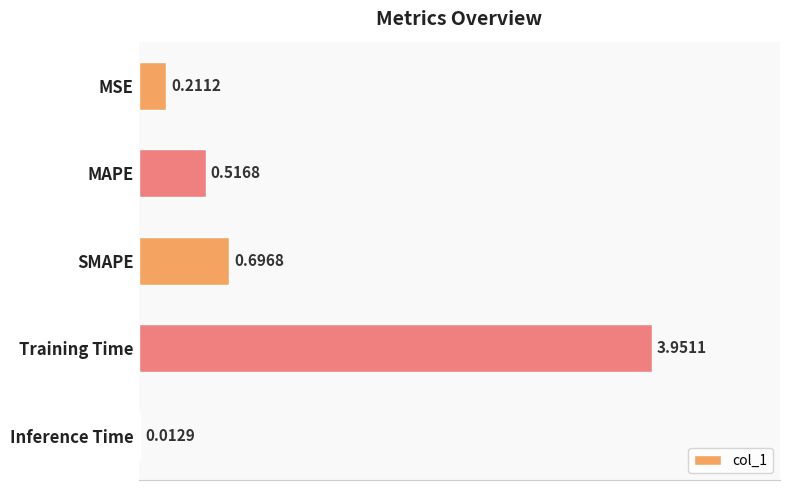

What is the change in value from SMAPE to Training Time?

+3.3